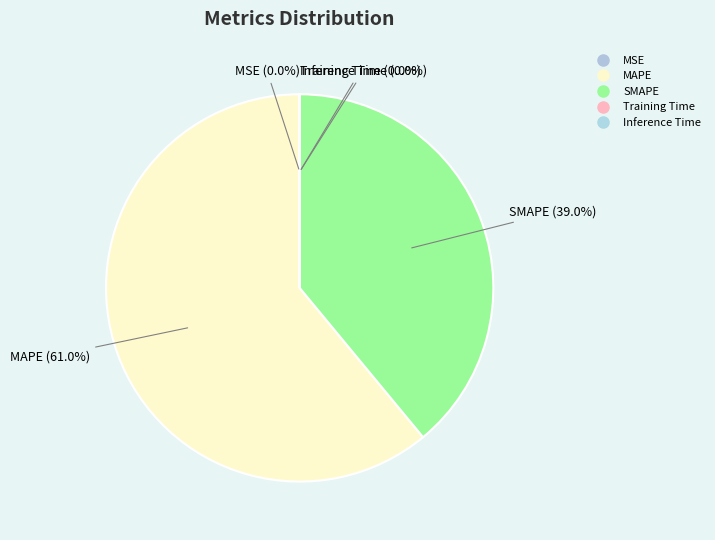

To the nearest percent, what percentage of the pie is MAPE?

61%